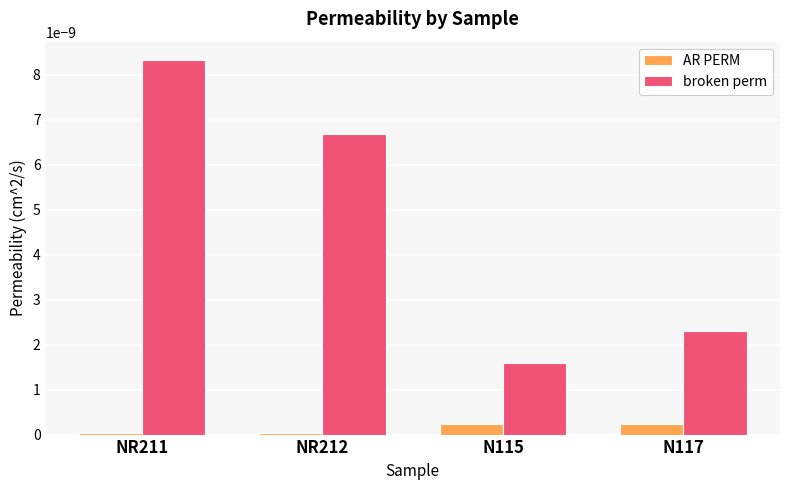

True or false: broken perm has a value of 0.0 at N117.

True